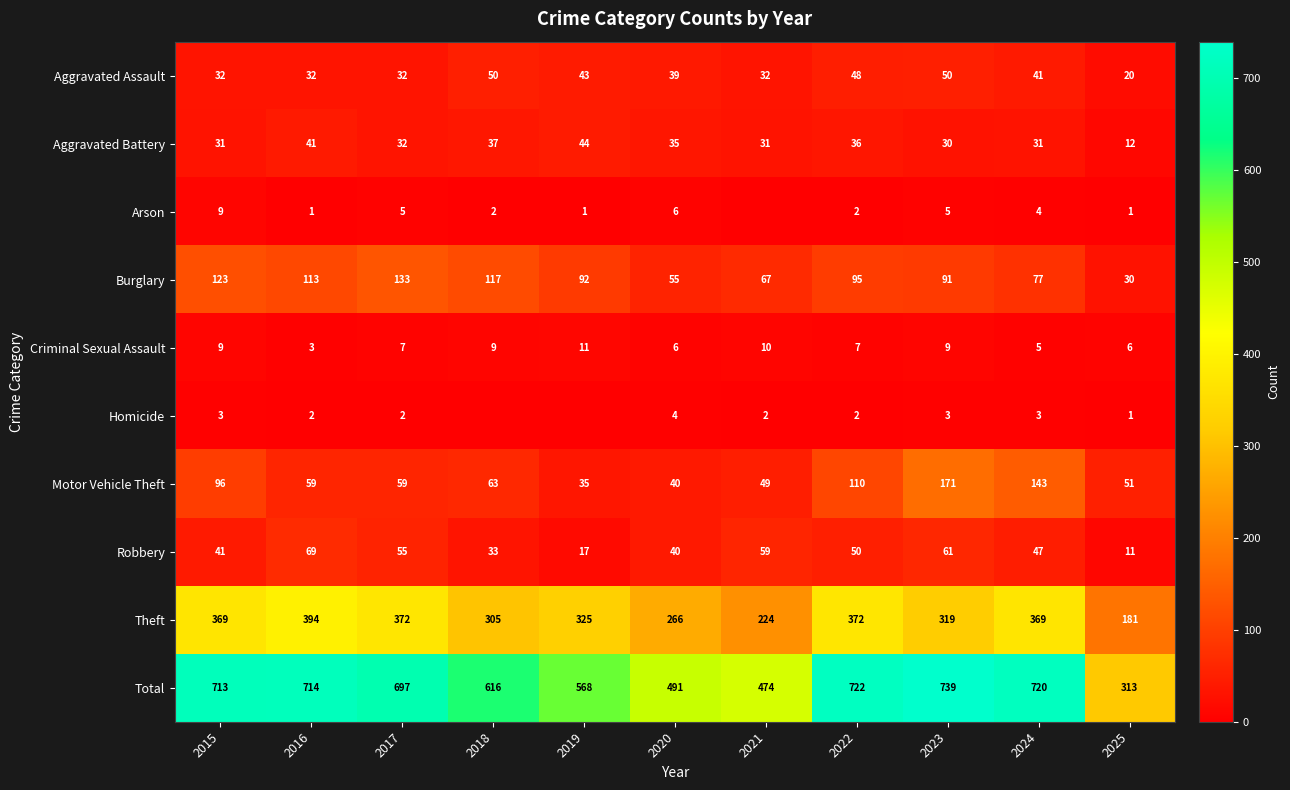

True or false: Criminal Sexual Assault has a value of 10 at 2017.

False